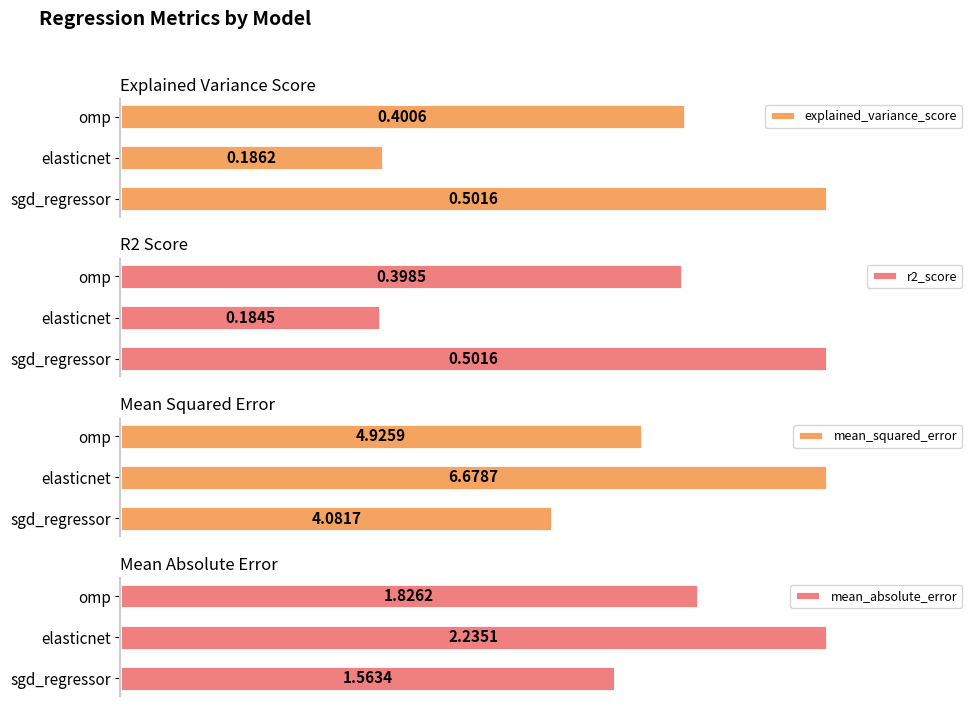

What is the value of the explained_variance_score bar at the 2nd from the left?

0.2